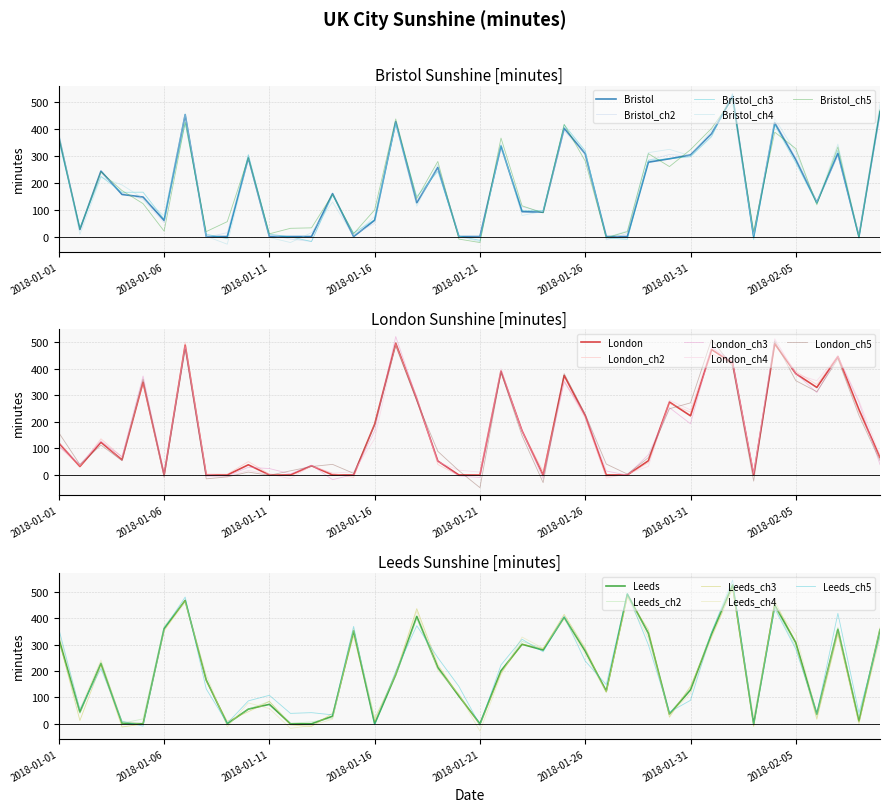

How many values in the Bristol series are below 156?

20